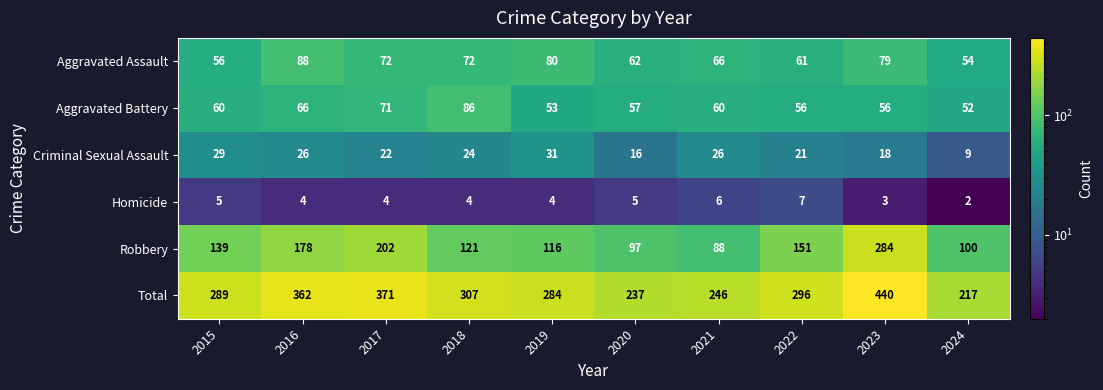

Which label corresponds to the smallest value in the chart?

2024